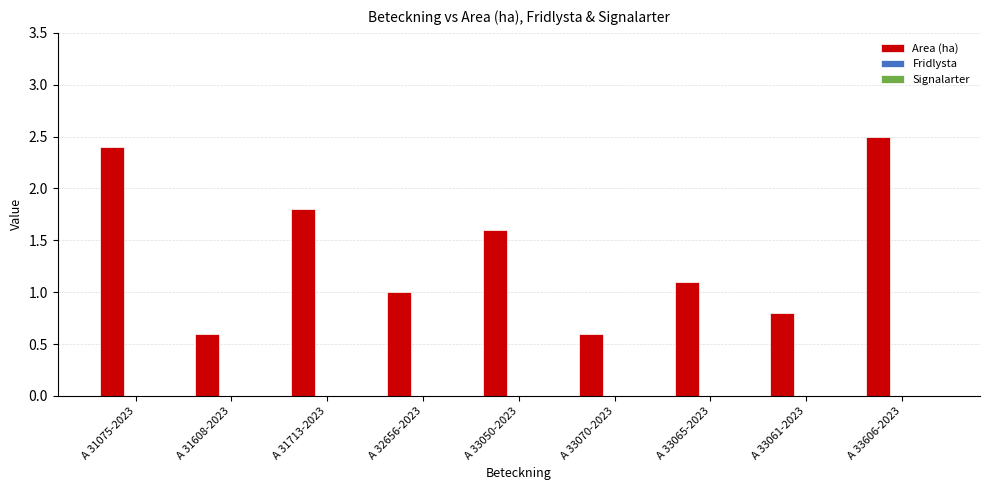

True or false: the data shows 1.0 at A 32656-2023.

True